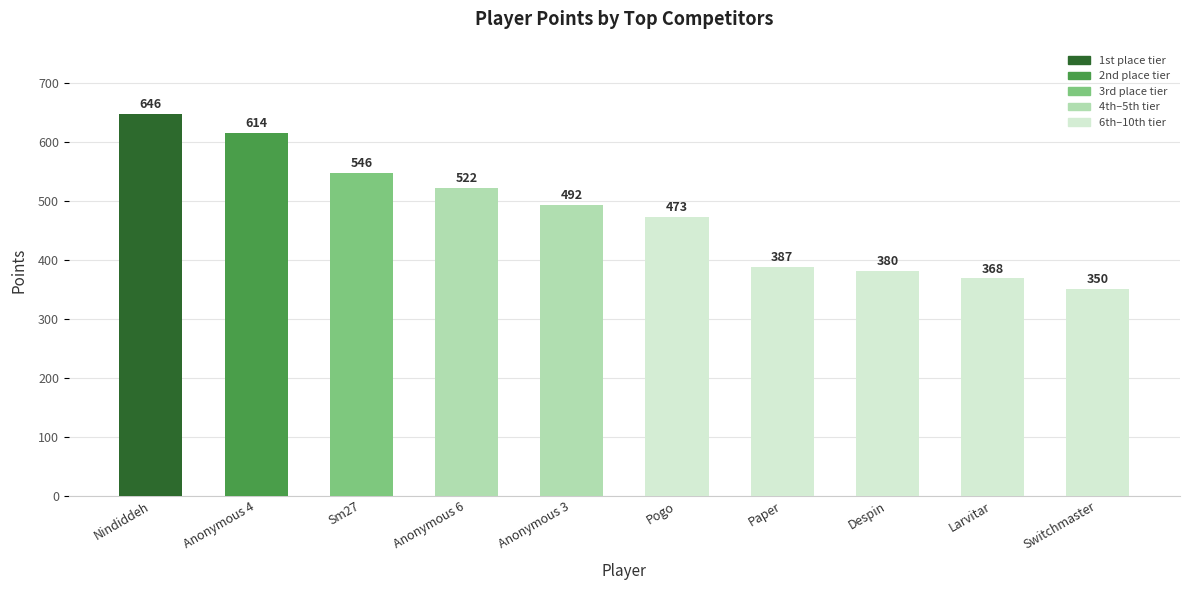

How many data points are less than 492?

5